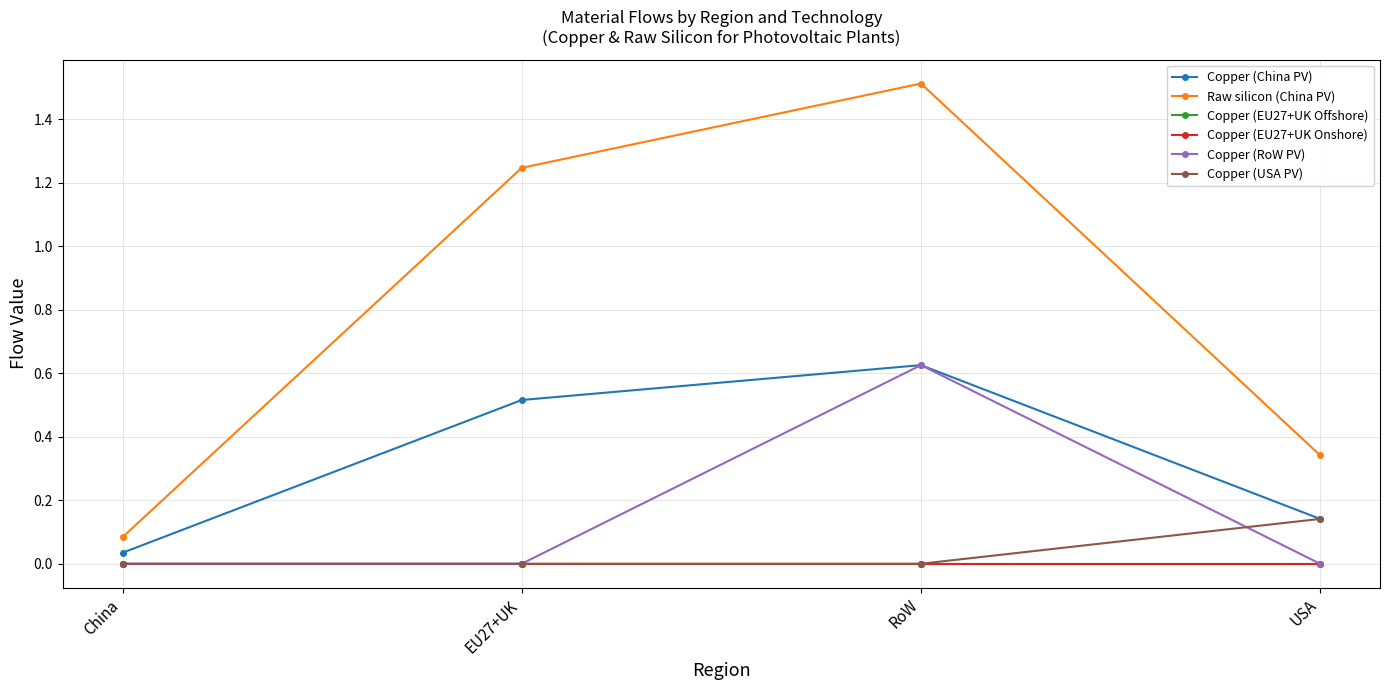

At how many categories does at least one series exceed 1?

2